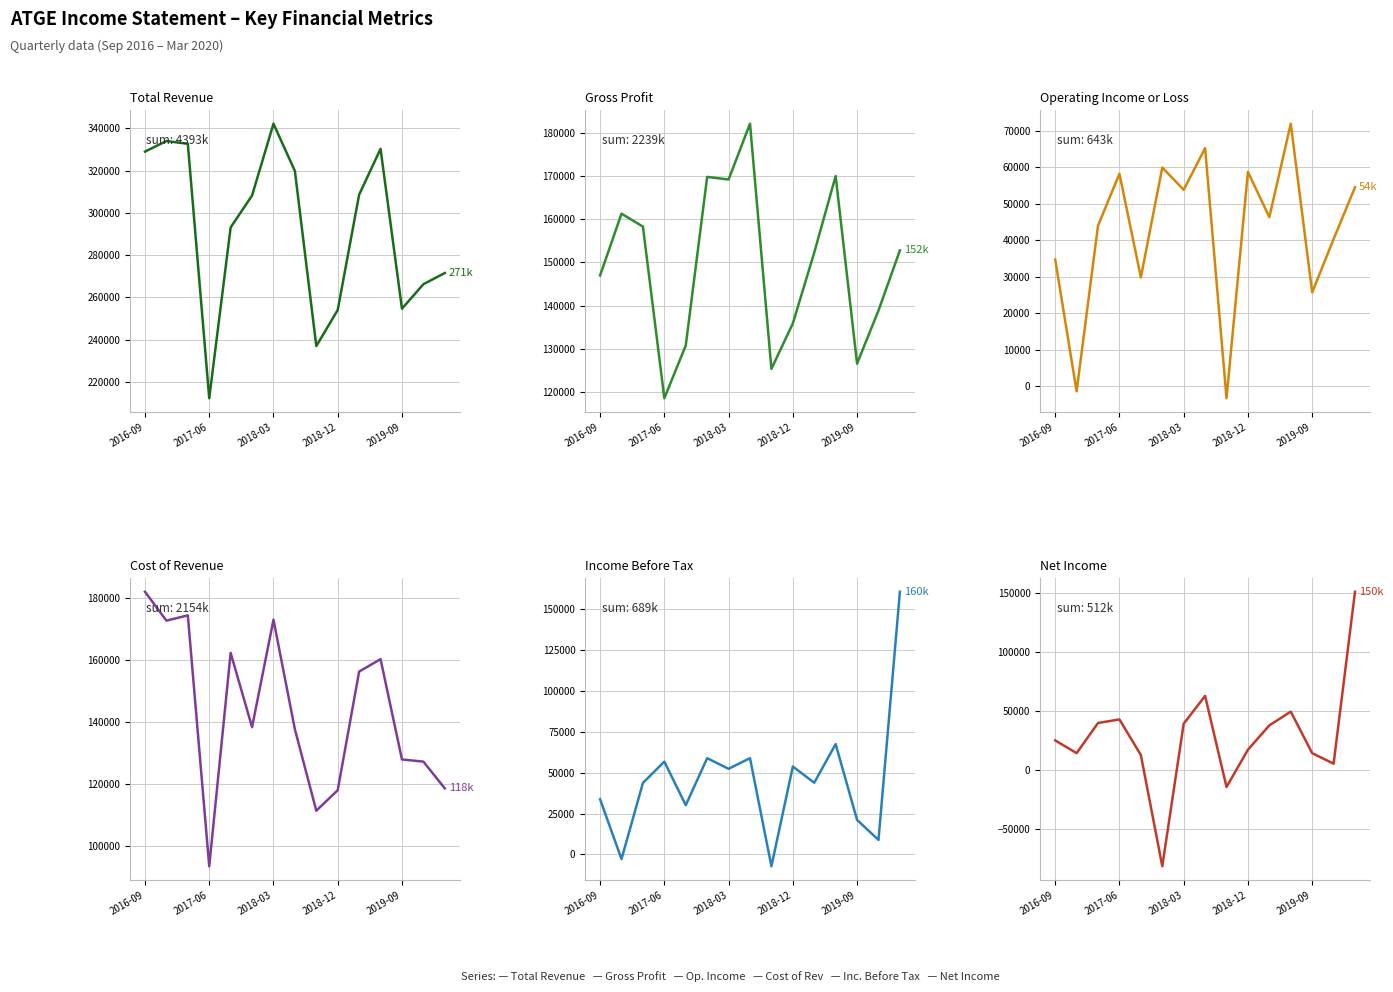

True or false: Net Income and Gross Profit intersect in this chart.

False